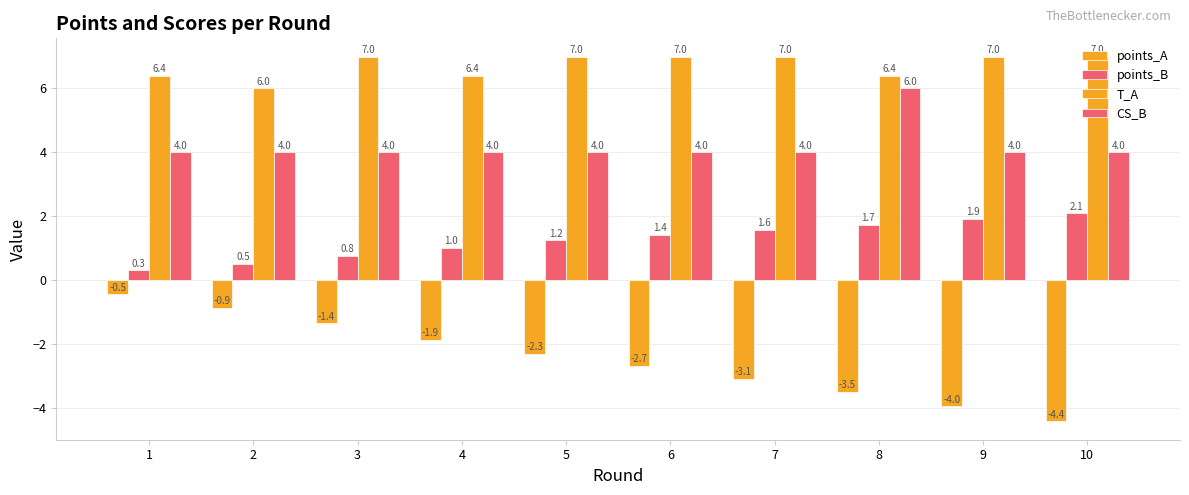

List the labels in order of points_B value, largest first.

10, 9, 8, 7, 6, 5, 4, 3, 2, 1